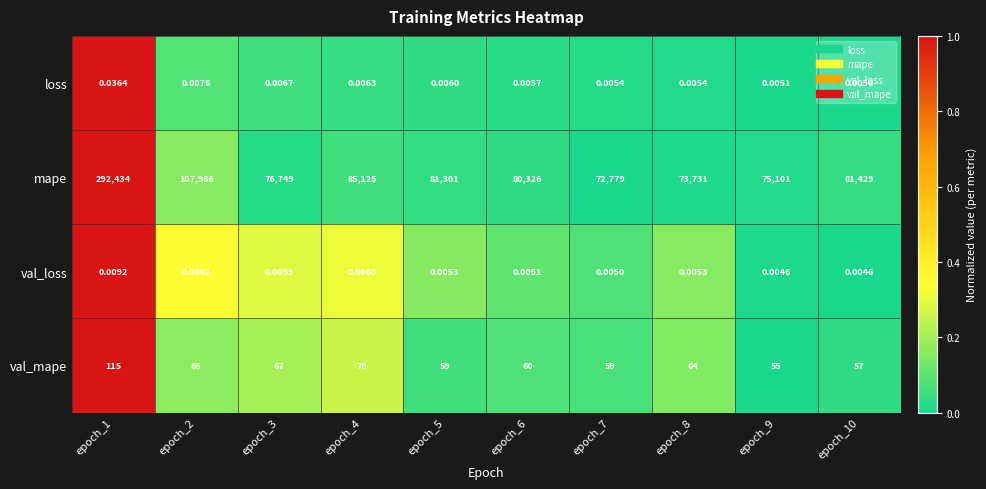

Rank the series by their maximum value, from highest to lowest.

mape, val_mape, loss, val_loss